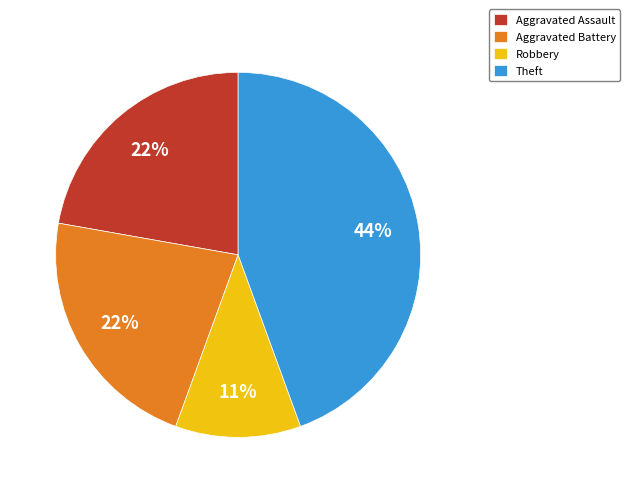

Count the number of slices in the pie.

4